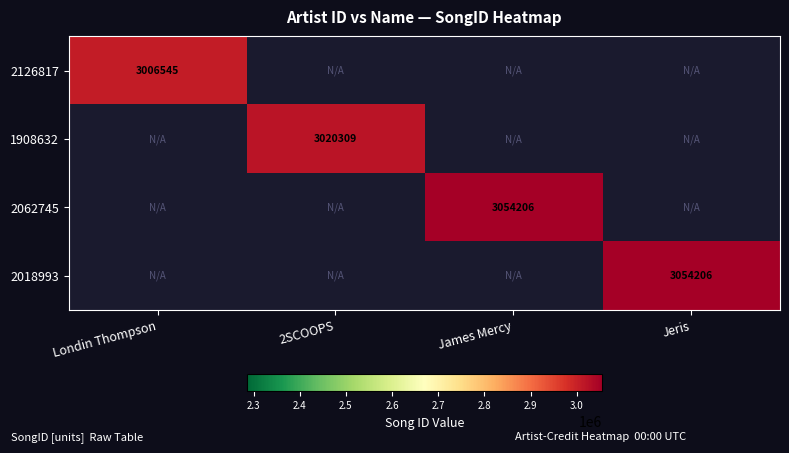

What is the minimum value shown in the chart?

3006545.0